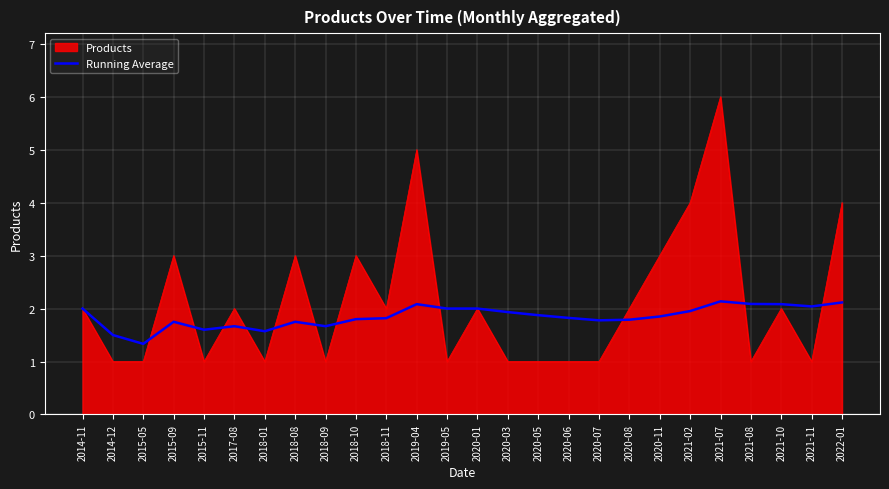

What is the minimum value for Products?

1.0